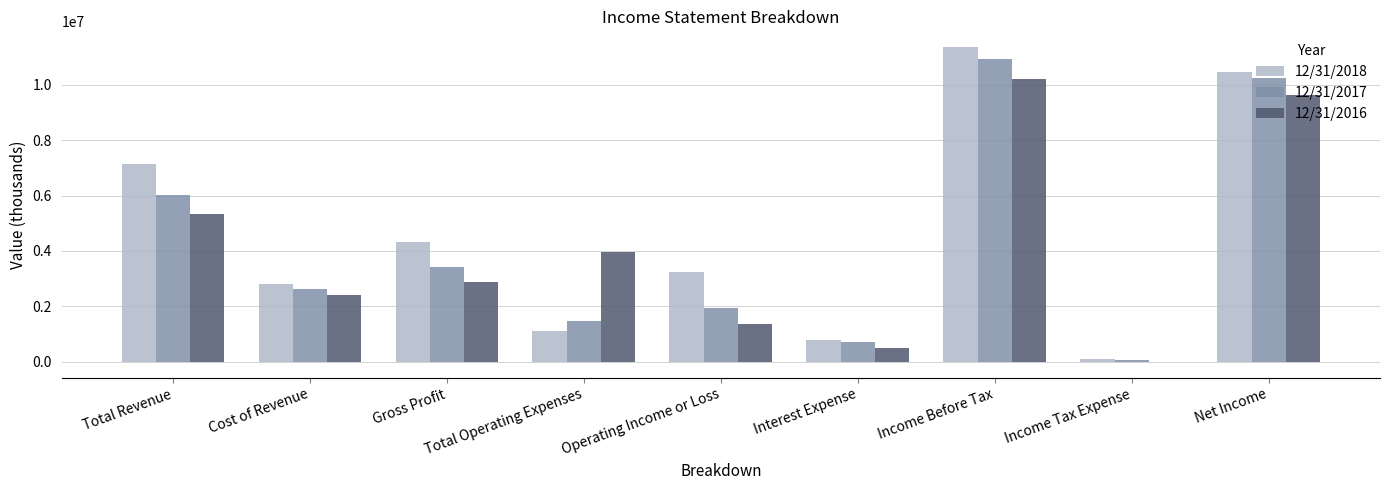

At which category is the sum across all series the highest?

Income Before Tax